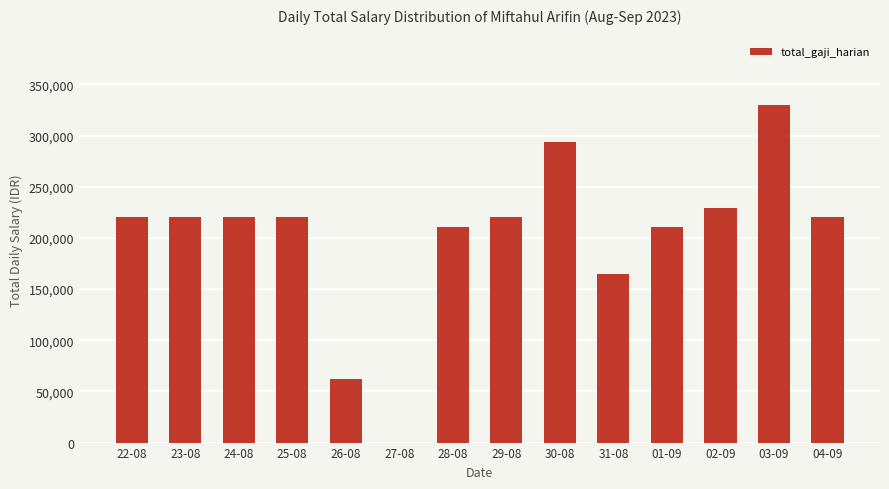

The value at 25-08 is 379842. True or false?

False